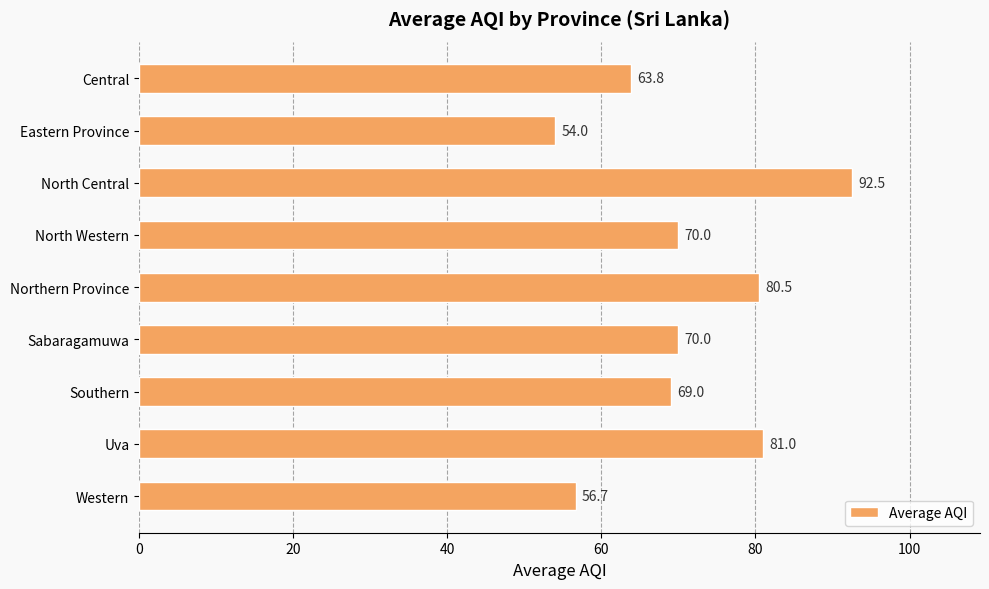

The chart shows a value of 70.0 at North Western. True or false?

True